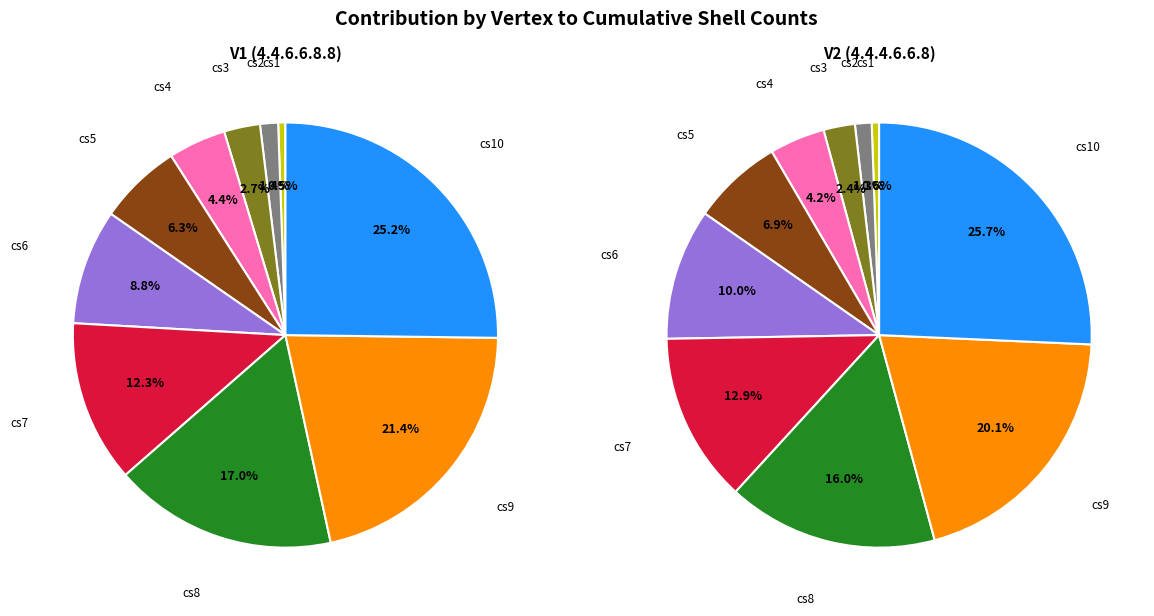

Which series has the largest range (max minus min)?

V1